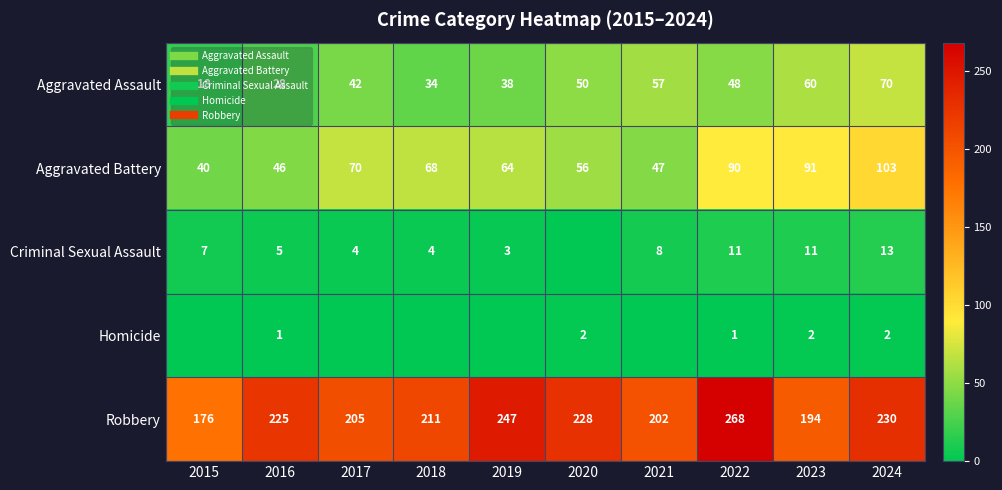

The value of Homicide at 2018 is -1. True or false?

False